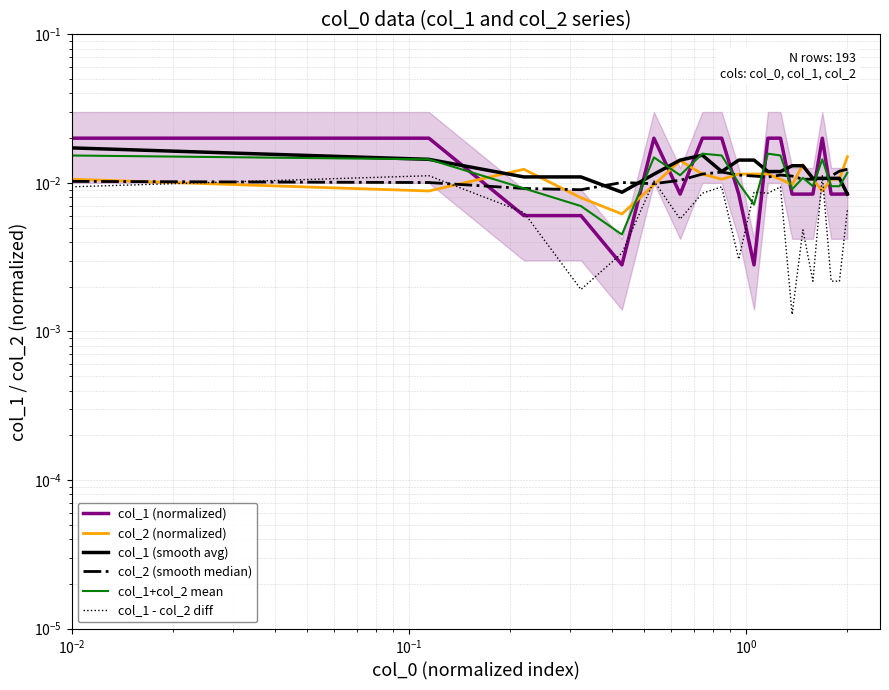

Between $\mathdefault{10^{-3}}$ and $\mathdefault{10^{2}}$, which is larger?

$\mathdefault{10^{-3}}$